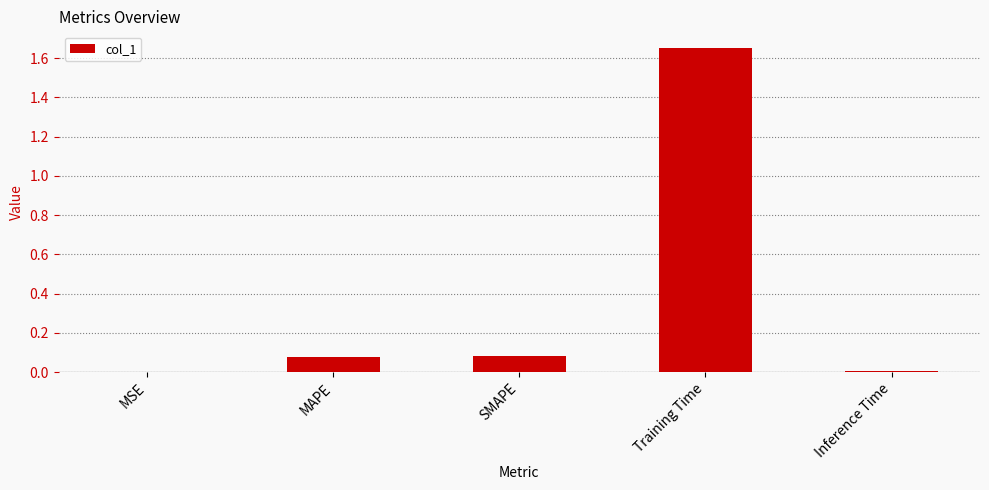

The value at SMAPE is 0.0. True or false?

False